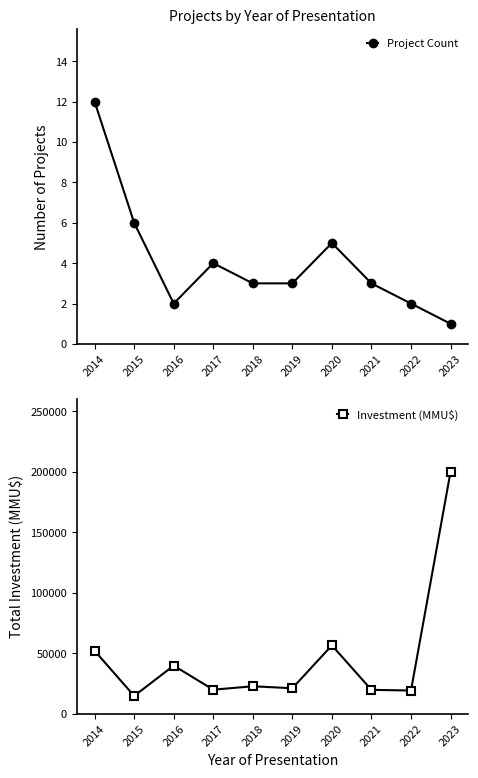

In Project Count, how many points are lower than both neighbors (excluding endpoints)?

1